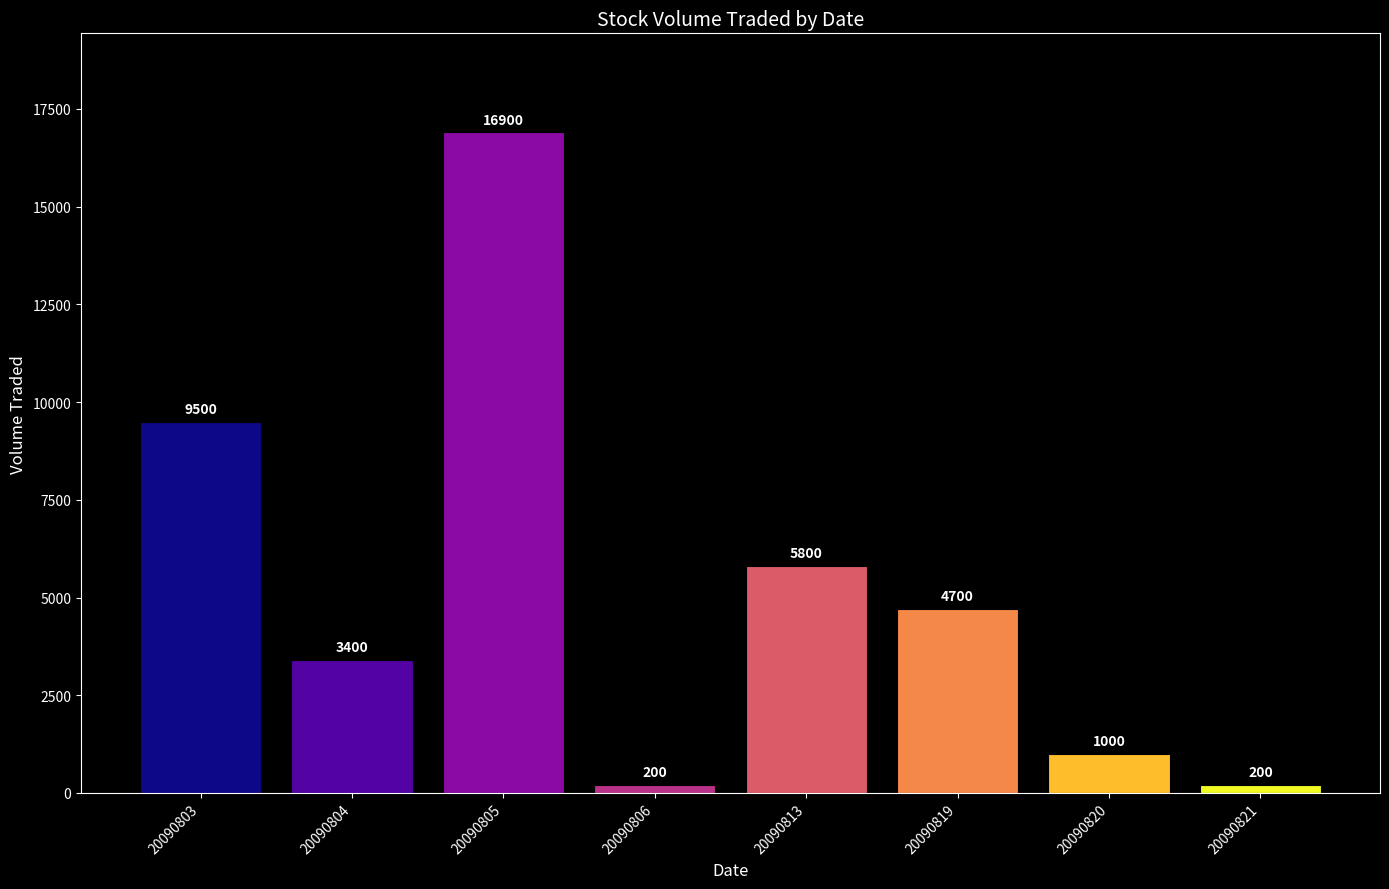

What is the maximum value shown in the chart?

16900